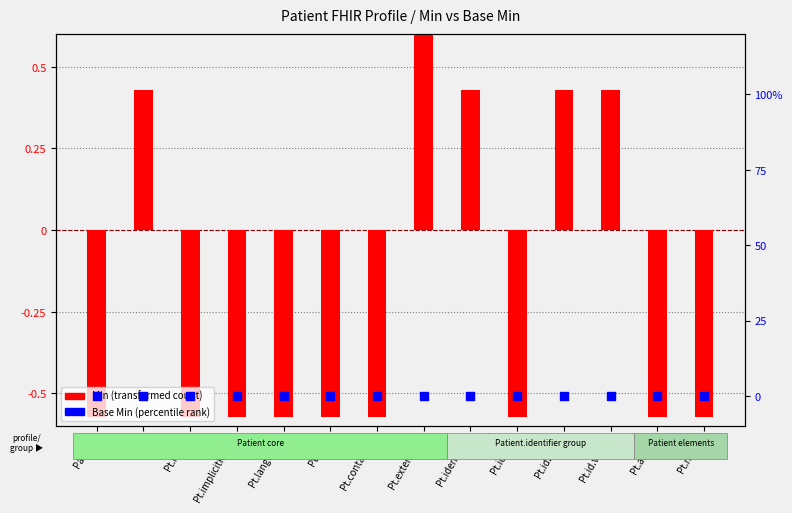

Which series has the widest spread of Y values?

Min (transformed count)